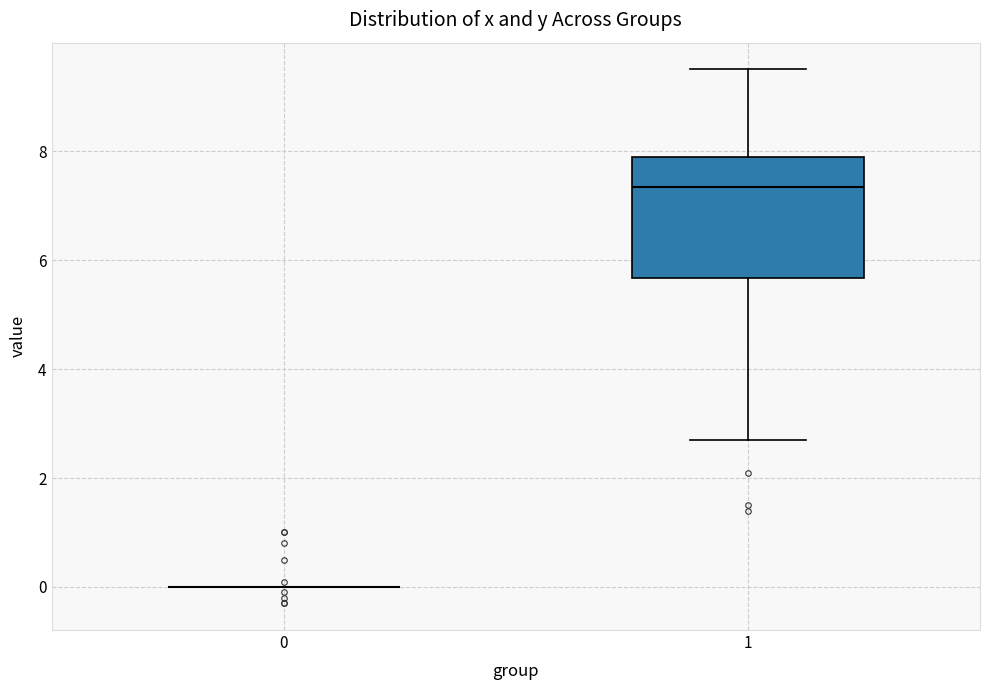

Comparing the boxes themselves (not the whiskers), which one is the tallest?

1